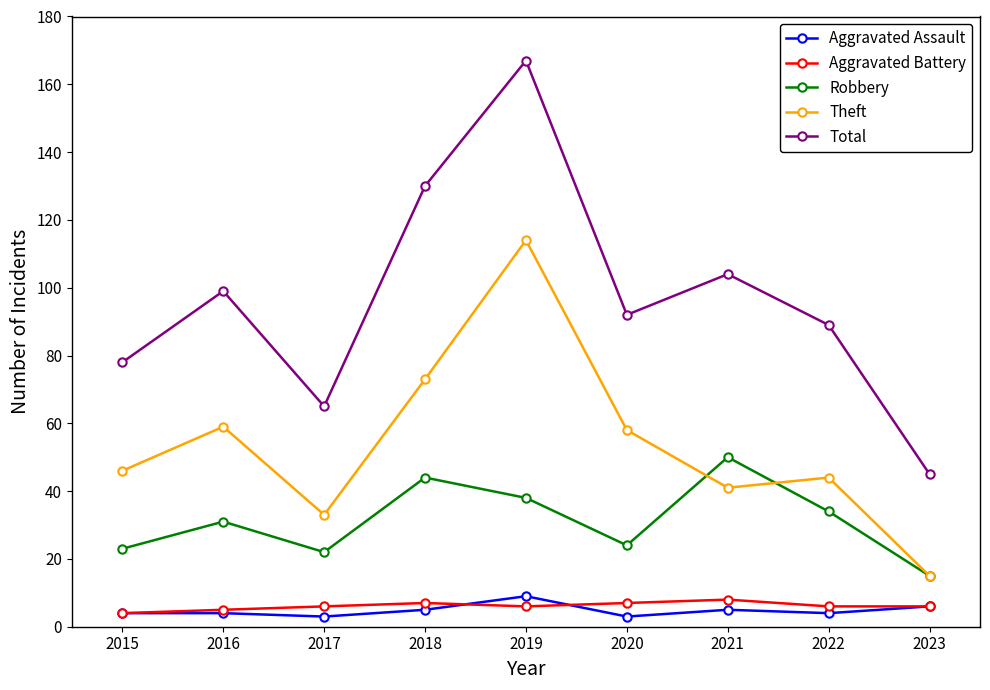

The value of Aggravated Assault at 2018 is 5. True or false?

True